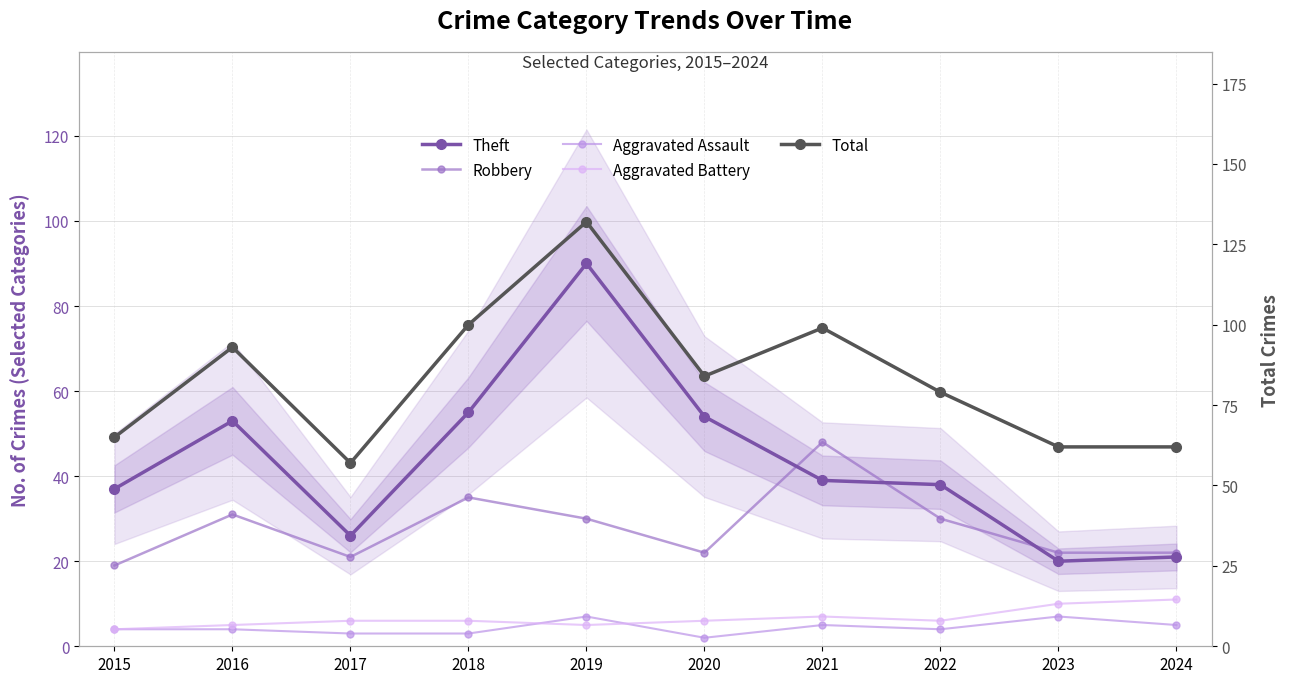

In Robbery, how many points are lower than both neighbors (excluding endpoints)?

2